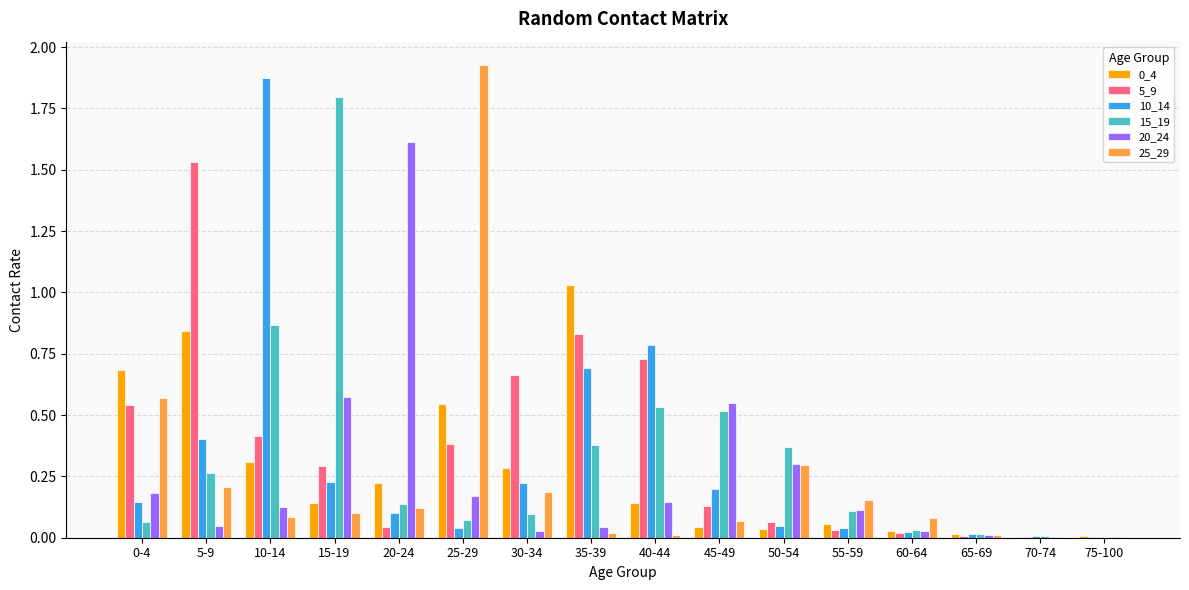

Does the chart contain stacked bars?

No